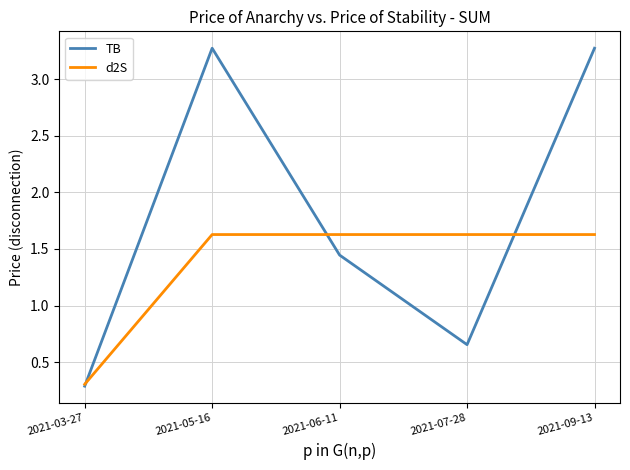

True or false: d2S has a value of 2.7 at 2021-07-28.

False